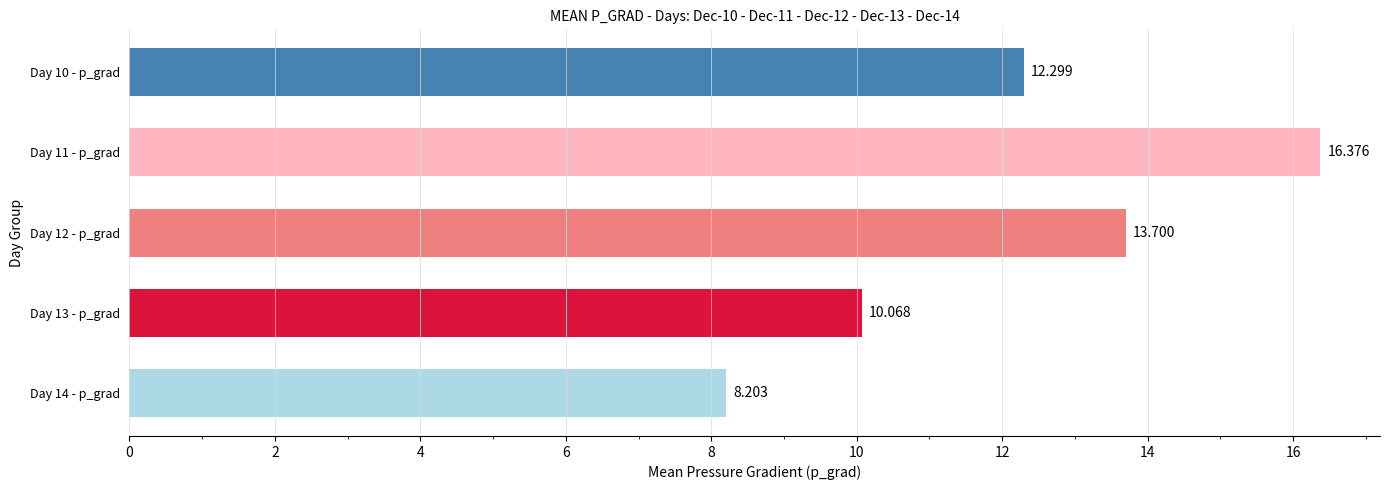

Does the chart contain any negative values?

No